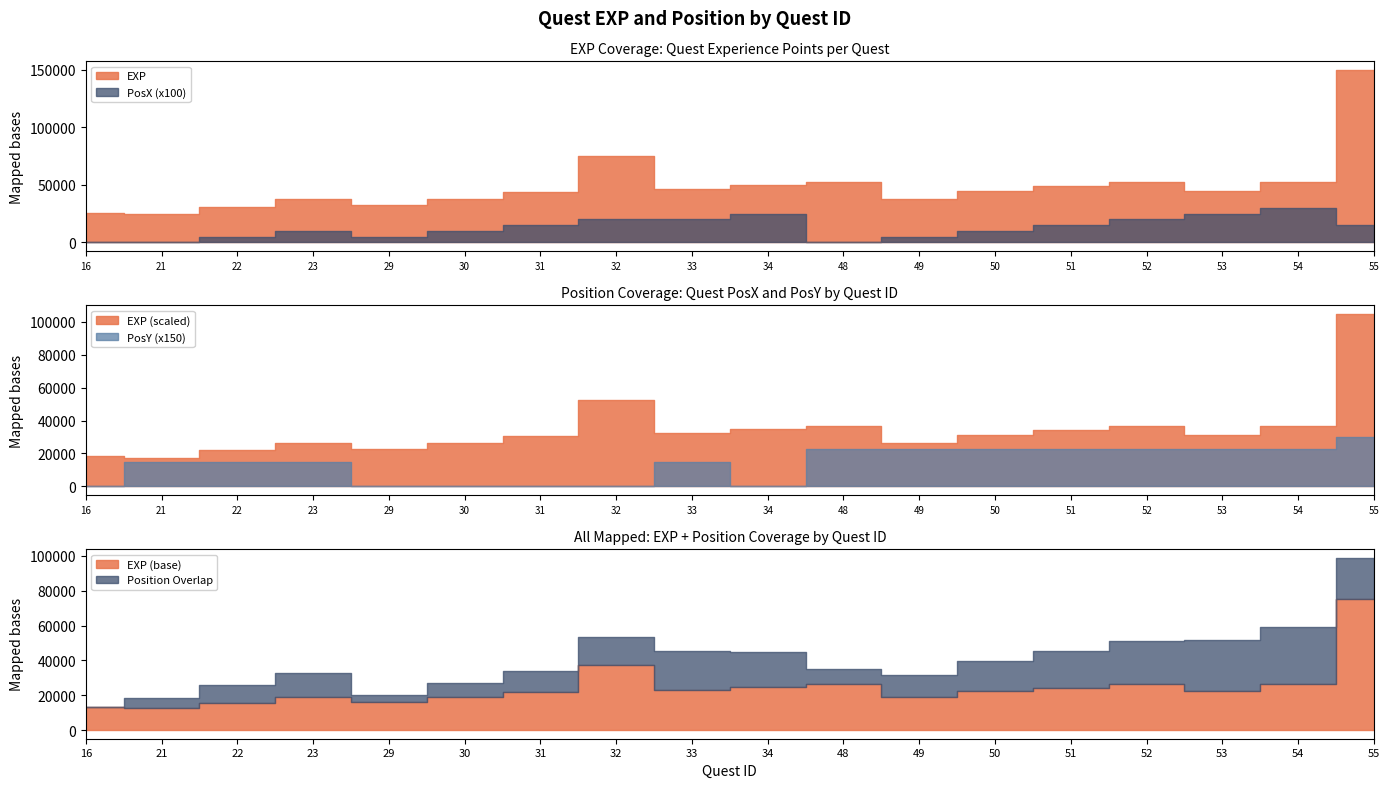

Does the chart have visible grid lines?

No